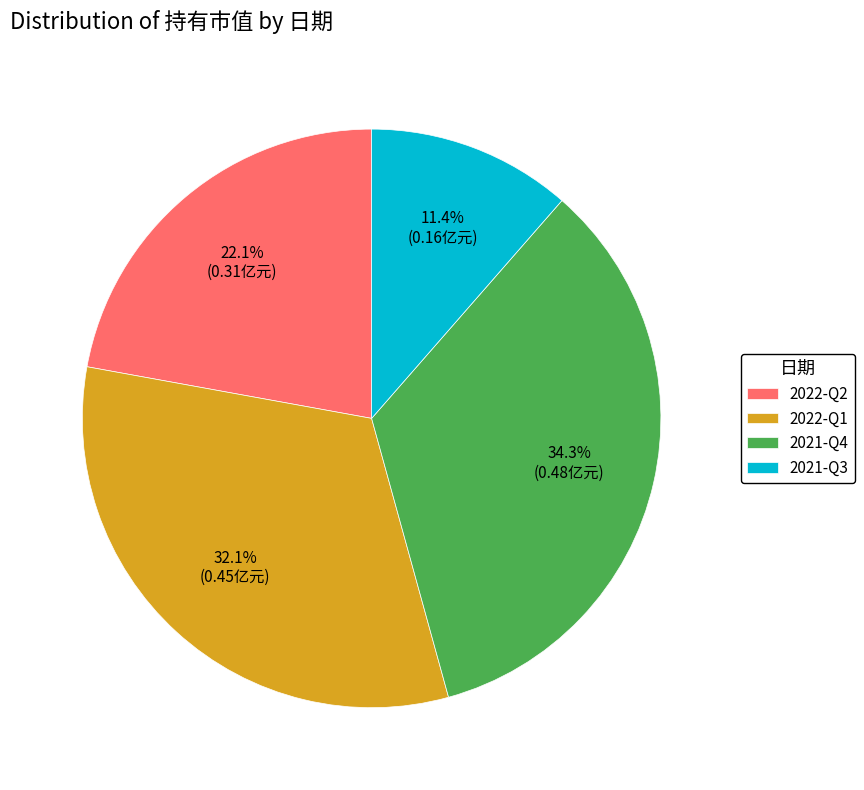

True or false: 2022-Q1 accounts for 22% of the total.

False